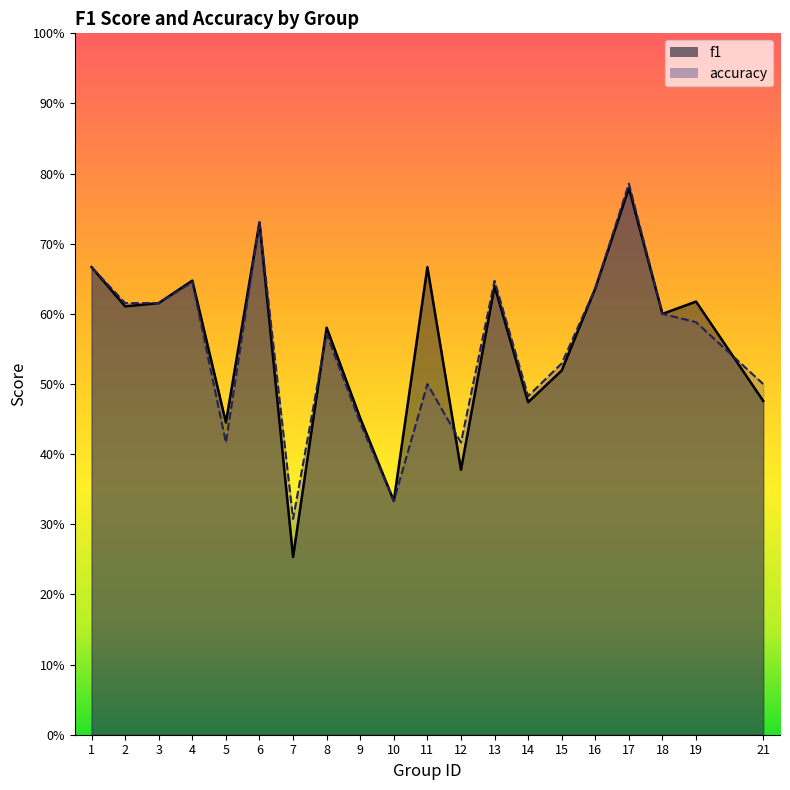

How many lines are shown in the chart?

2